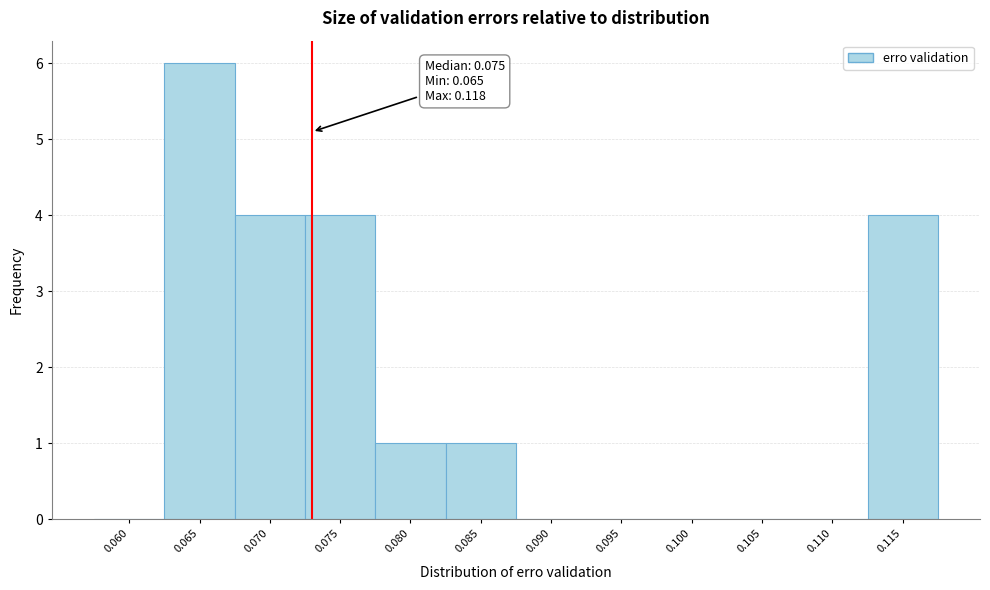

Reading right to left, transcribe all the data shown in this chart.

0.115=4	0.110=0	0.105=0	0.100=0	0.095=0	0.090=0	0.085=1	0.080=1	0.075=4	0.070=4	0.065=6	0.060=0